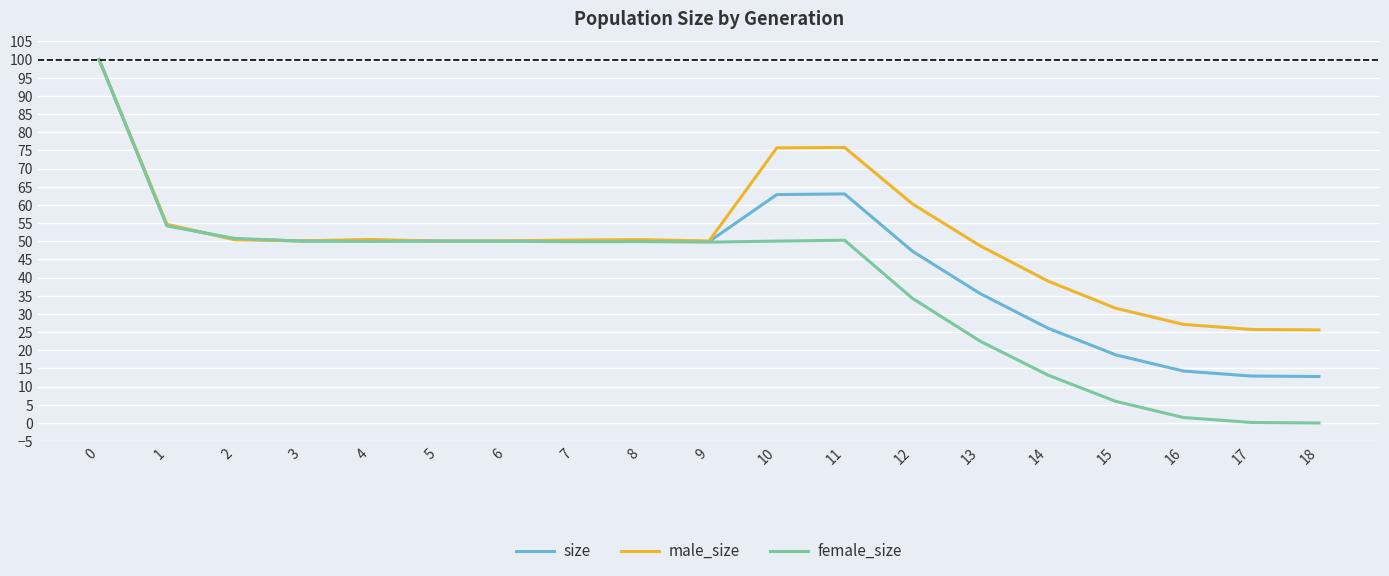

Which series has the largest total across all categories?

male_size